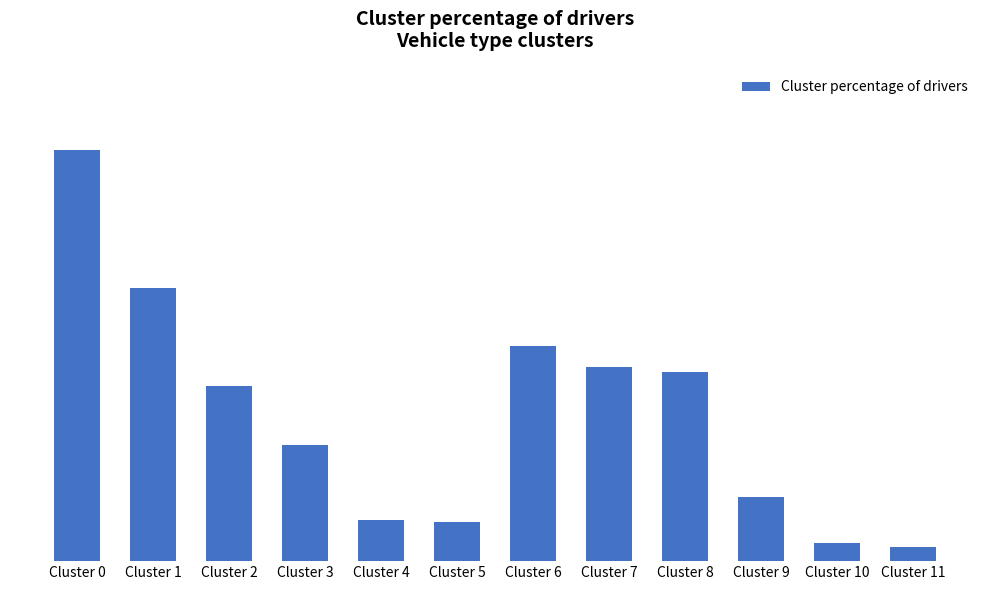

What is the change in value from Cluster 7 to Cluster 9?

-7.4